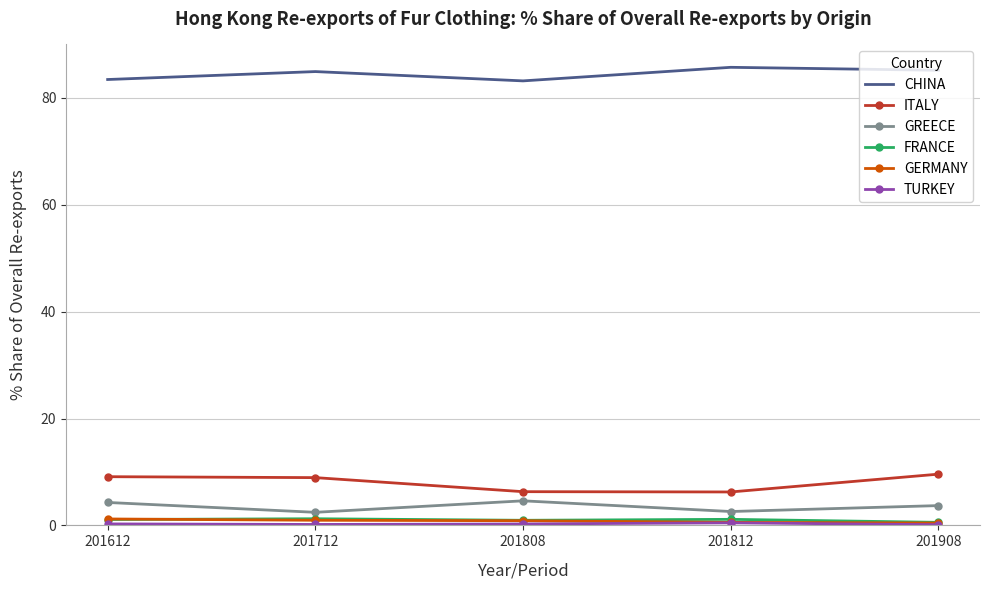

What is the difference between the highest and lowest values at 201808?

82.9